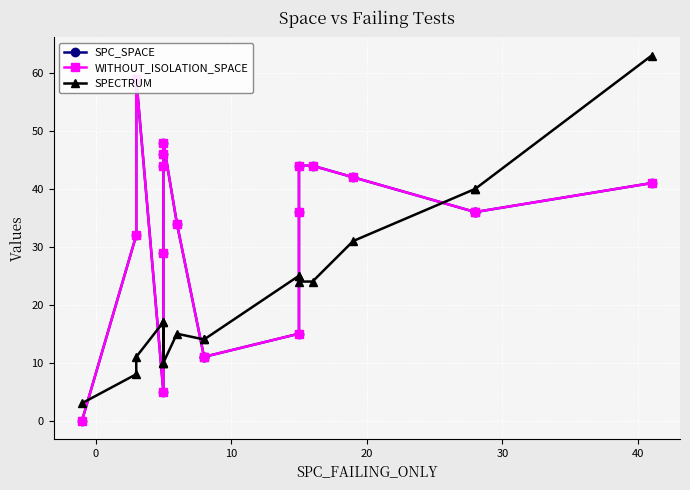

How many data points does each series have?

19